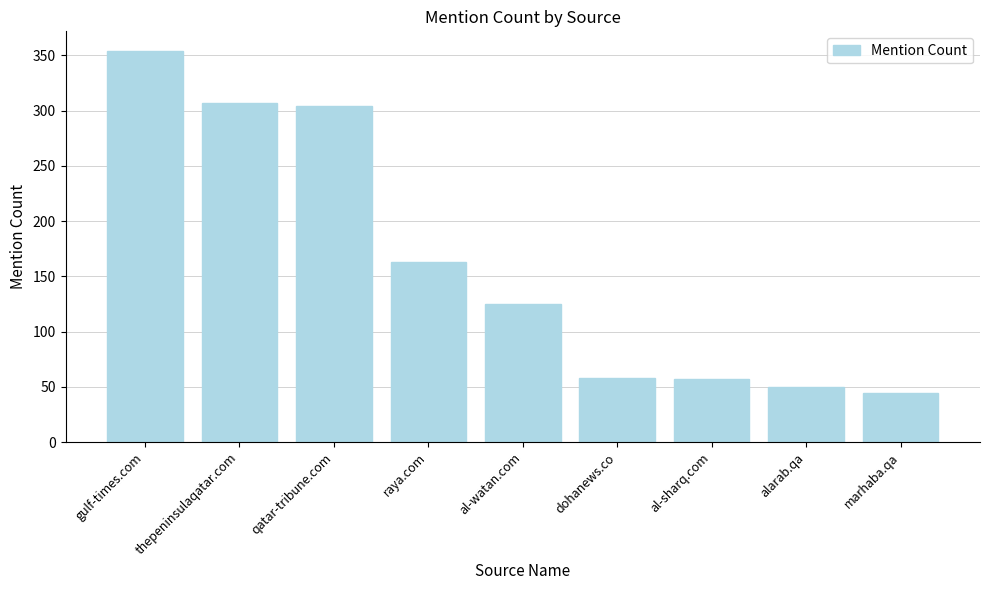

Which has a higher value, marhaba.qa or alarab.qa?

alarab.qa